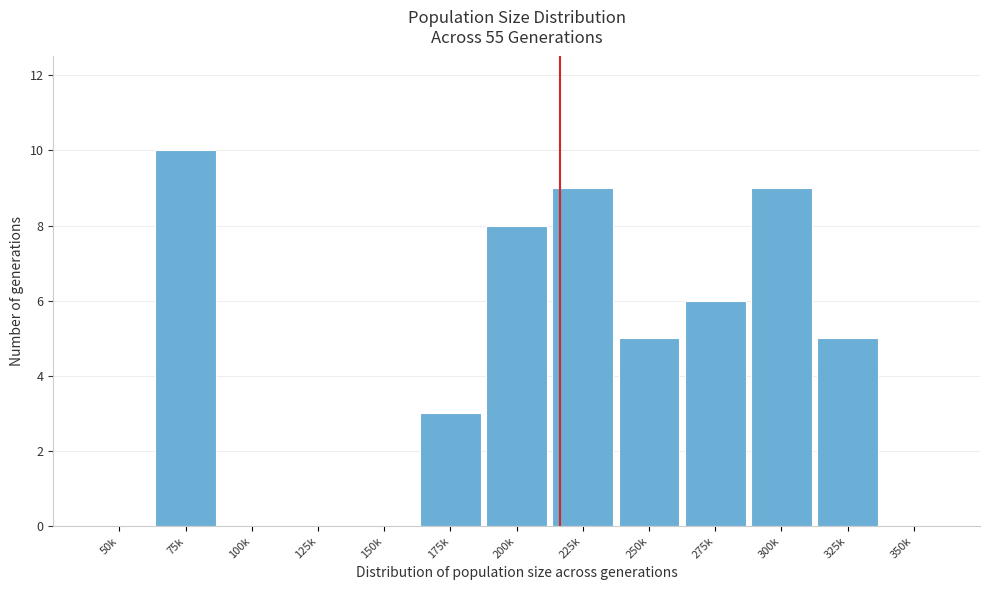

Reading left to right, what are all the values shown in this chart?

50k=0	75k=10	100k=0	125k=0	150k=0	175k=3	200k=8	225k=9	250k=5	275k=6	300k=9	325k=5	350k=0